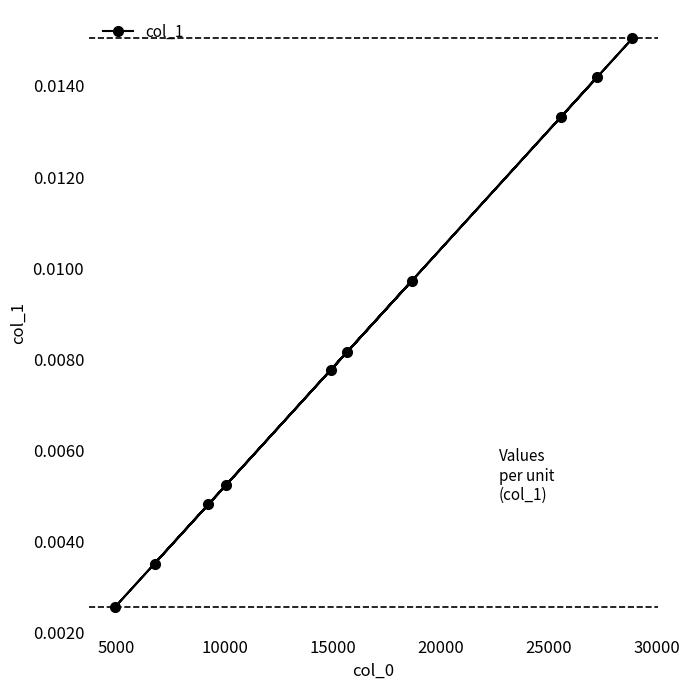

How many lines are shown in the chart?

1